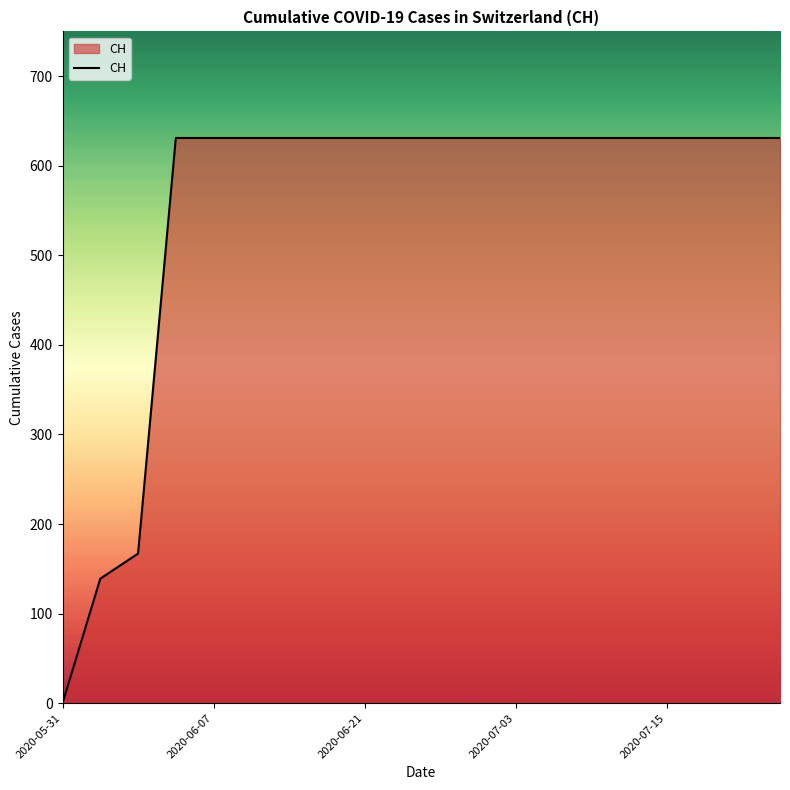

What is the difference between the maximum and minimum values?

631